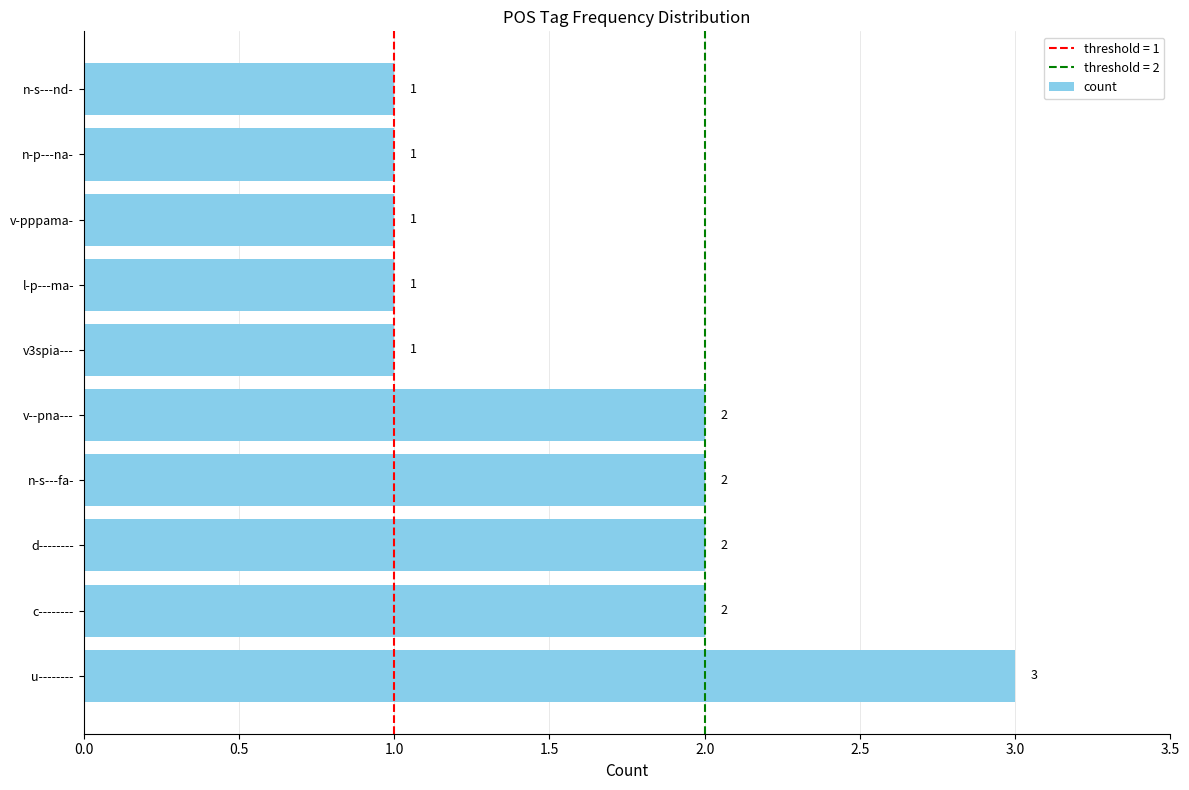

How many categories are shown in the chart?

10